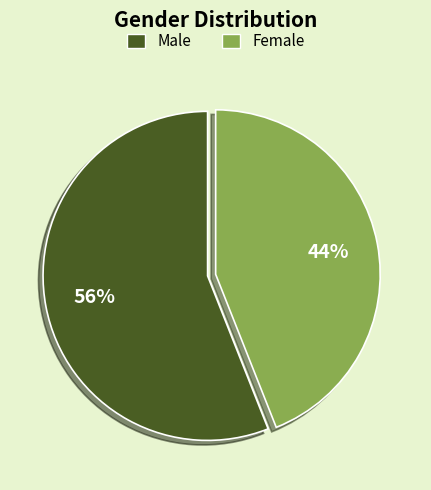

Which category accounts for the majority?

Male